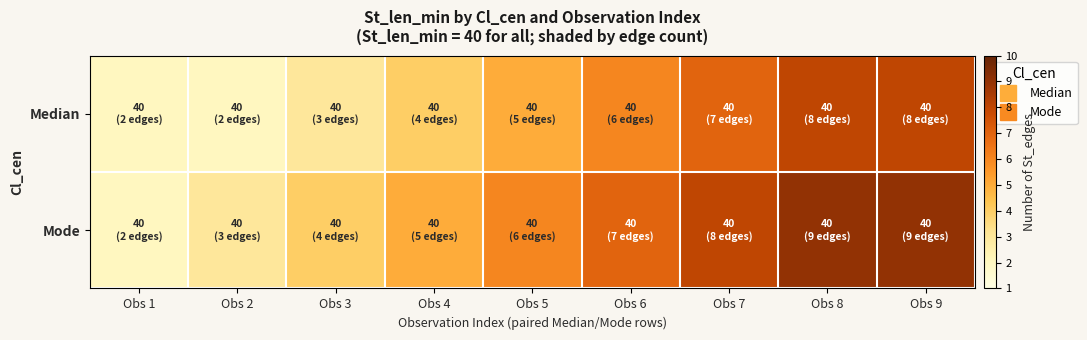

At how many categories does at least one series exceed 6?

4